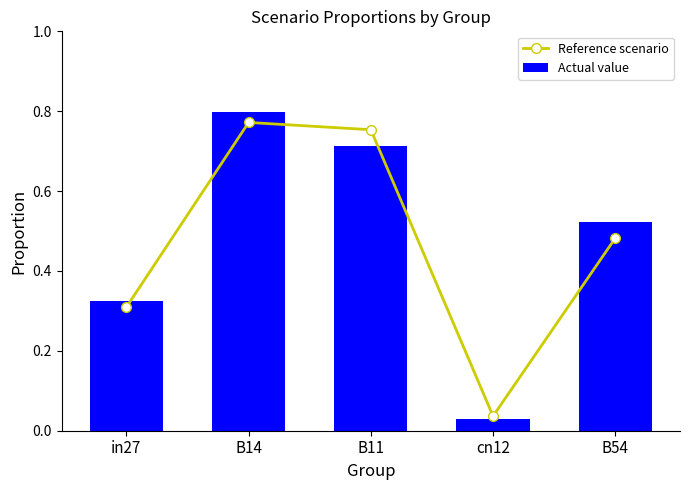

The value of Actual value at B11 is 1.0. True or false?

False